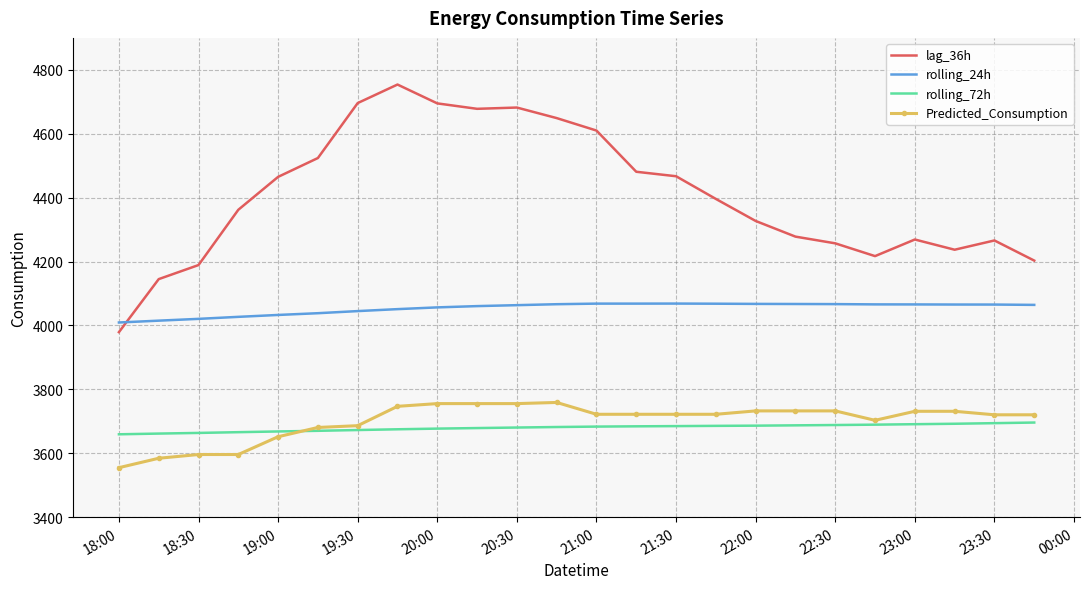

Which series has the largest total across all categories?

lag_36h